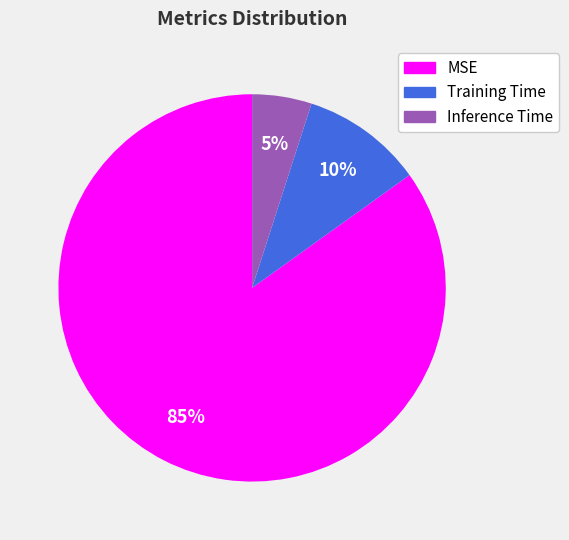

Which category has the biggest portion of the pie?

MSE